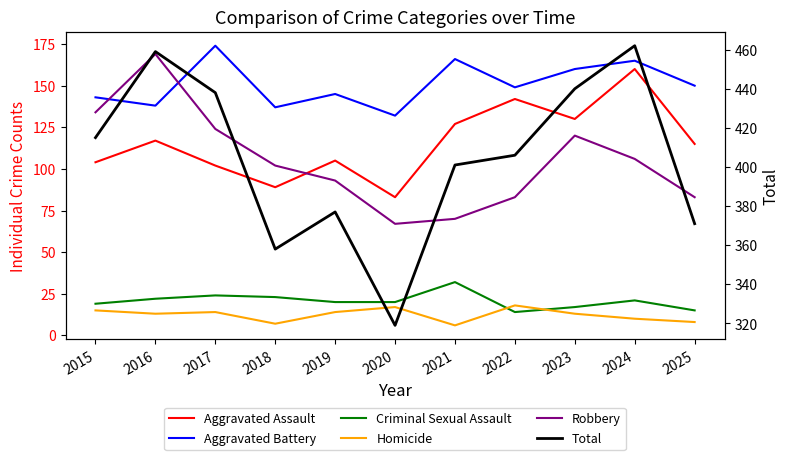

What is the spread (max minus min) of values at 2019?

363